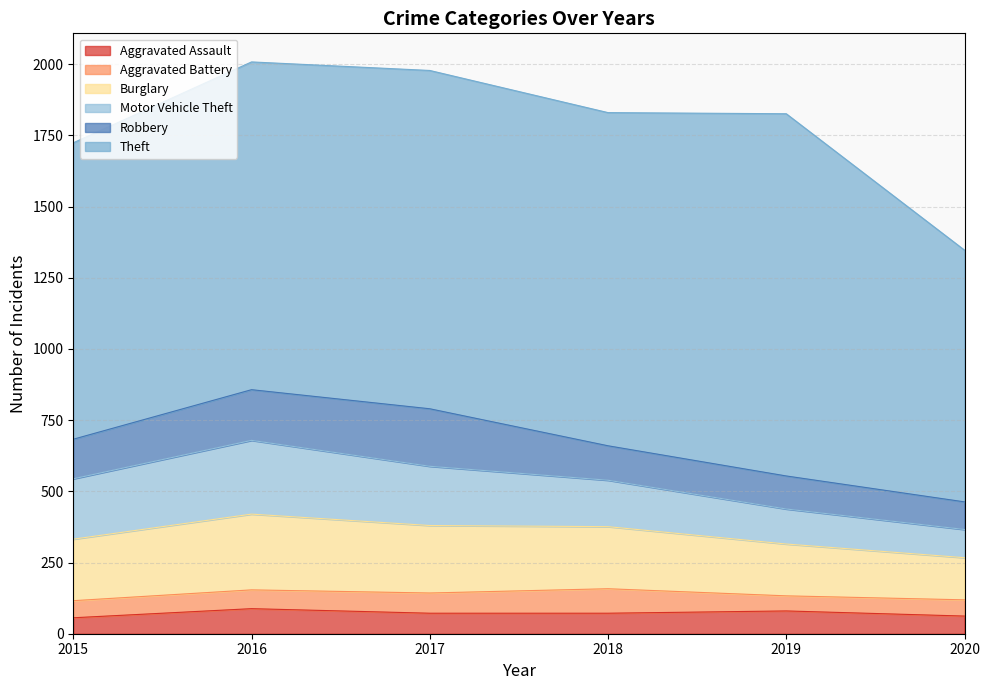

Reading left to right, extract all data points from this chart.

Aggravated Assault: 2015=56	2016=88	2017=72	2018=72	2019=80	2020=62
Aggravated Battery: 2015=60	2016=66	2017=71	2018=86	2019=53	2020=57
Burglary: 2015=216	2016=266	2017=237	2018=218	2019=182	2020=148
Motor Vehicle Theft: 2015=212	2016=259	2017=208	2018=163	2019=123	2020=99
Robbery: 2015=139	2016=178	2017=202	2018=121	2019=116	2020=97
Theft: 2015=1041	2016=1151	2017=1188	2018=1170	2019=1272	2020=884